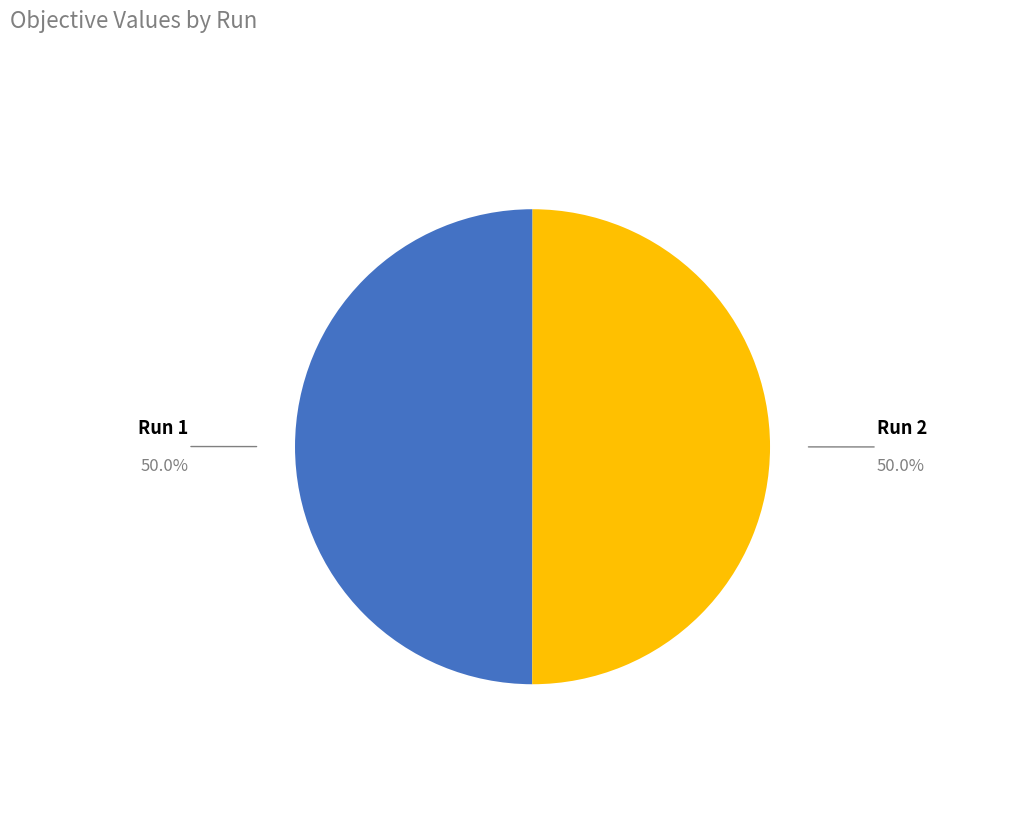

Combined, do Run 2 and Run 1 account for over 50%?

Yes